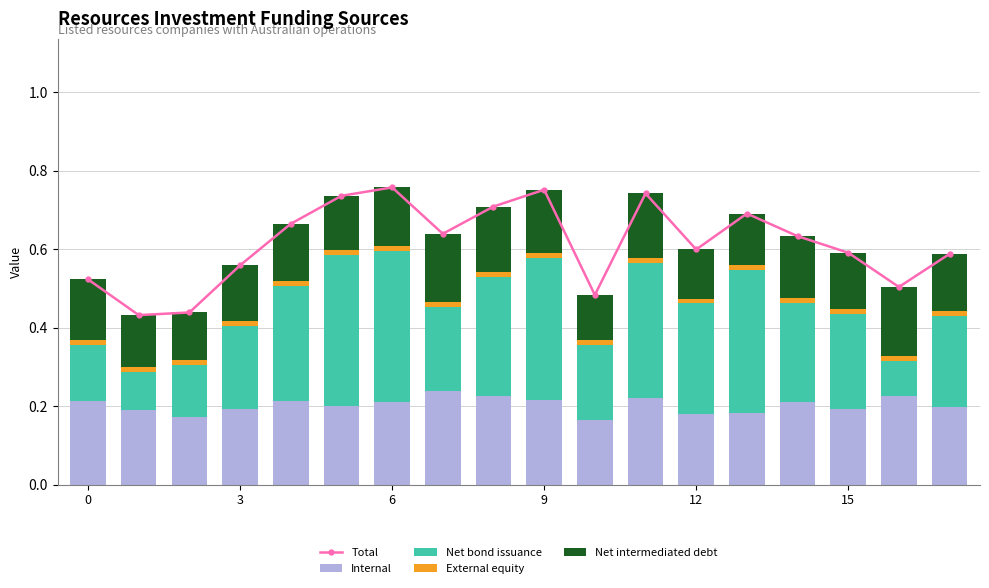

Which series changed the most between 6 and 13?

Total